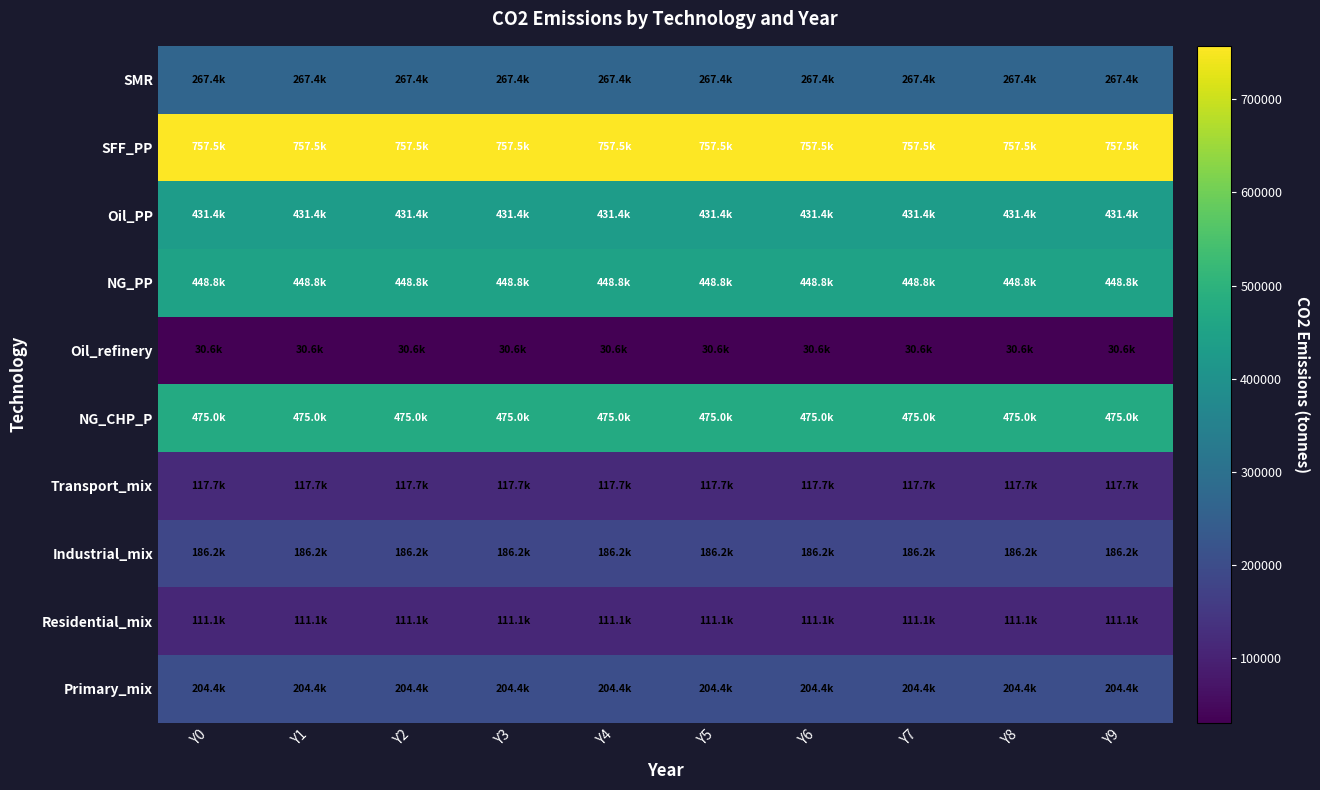

At how many categories does at least one series exceed 532879?

10